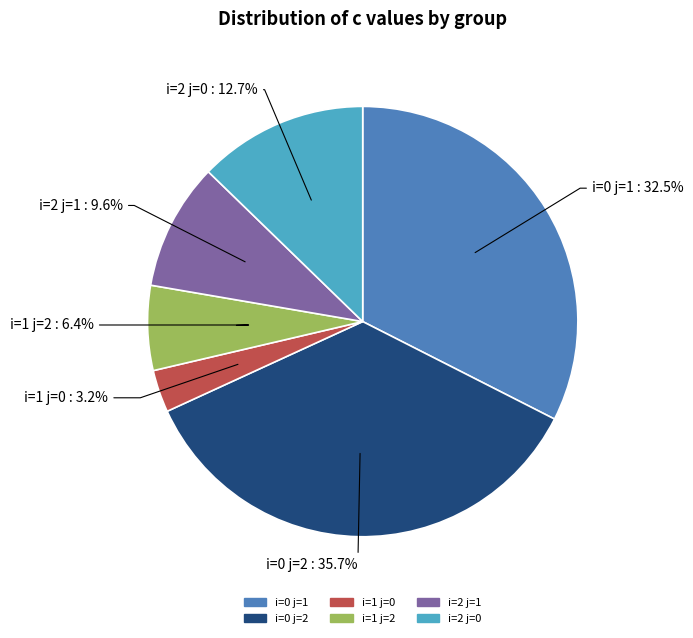

How much of the chart is everything except i=0 j=2?

64.3%